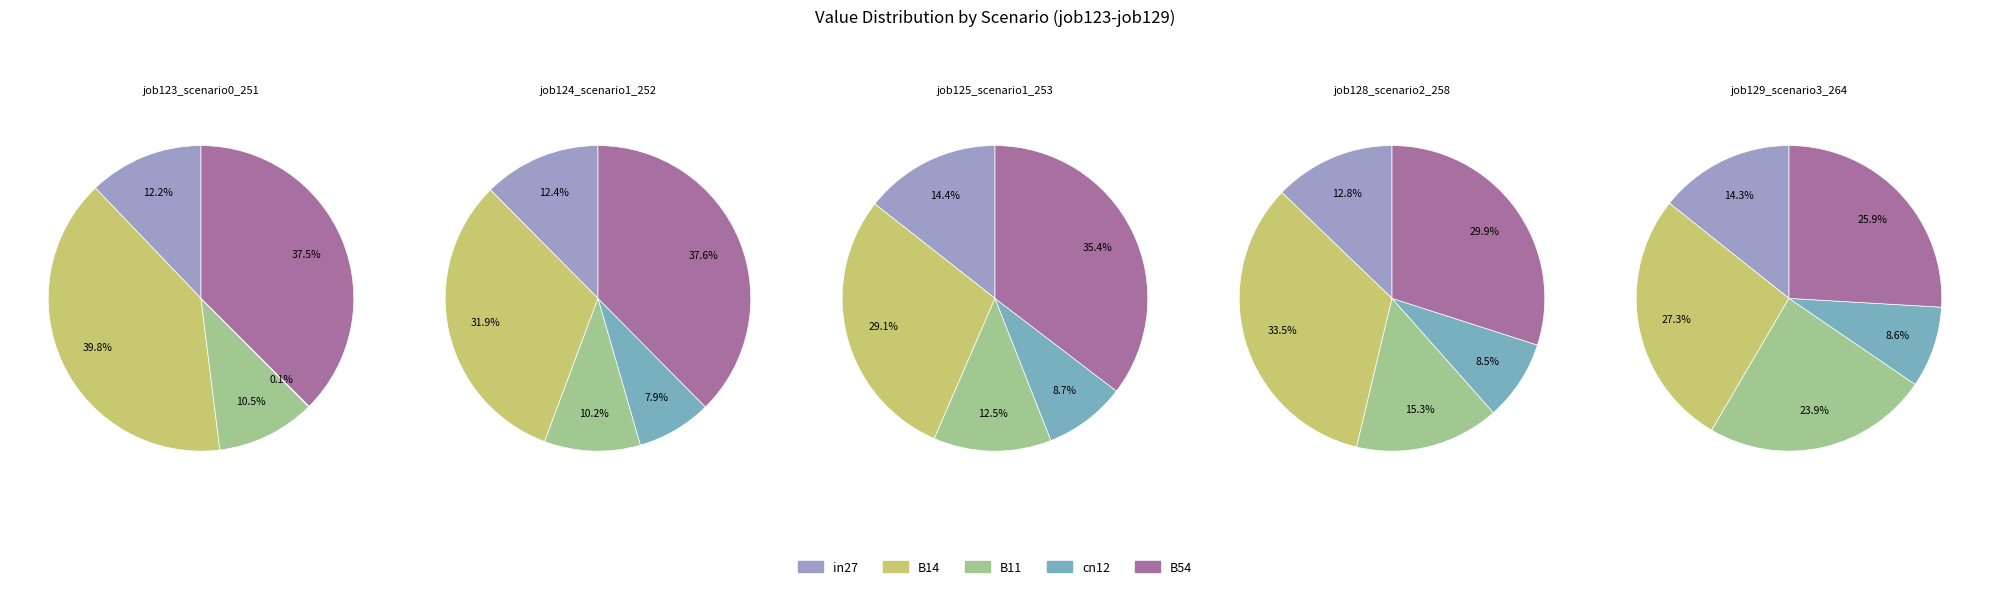

Is cn12 the majority of the pie?

No